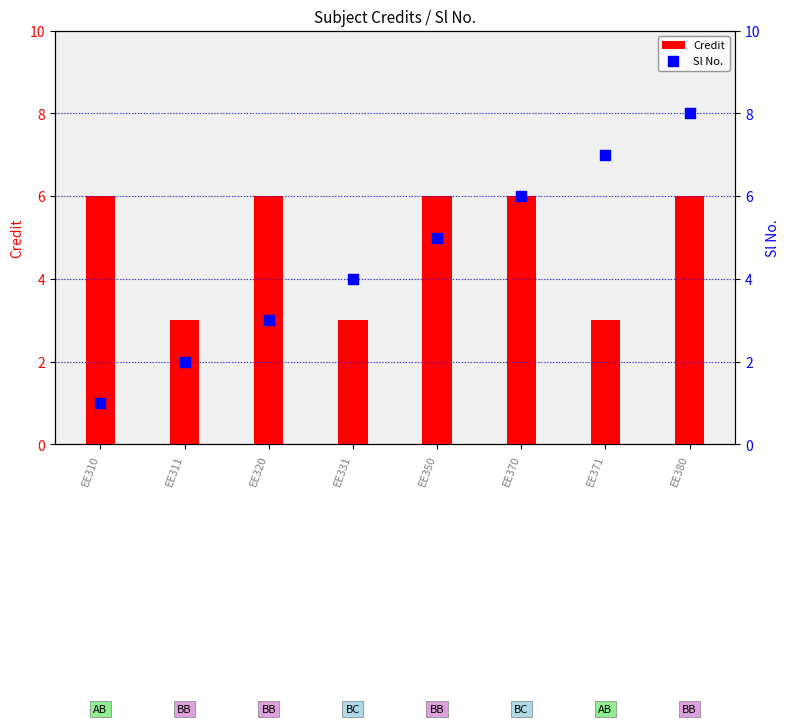

Which series contains the lowest Y value?

Sl No.